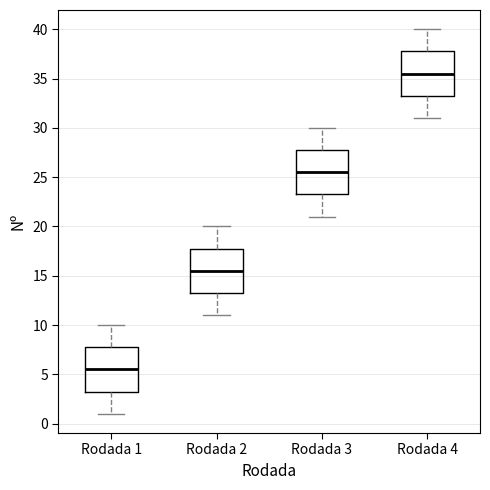

Where does the median line of the box for Rodada 4 sit on the y-axis? The values are not printed on the chart, so give them approximately, as read against the axis.

35.5